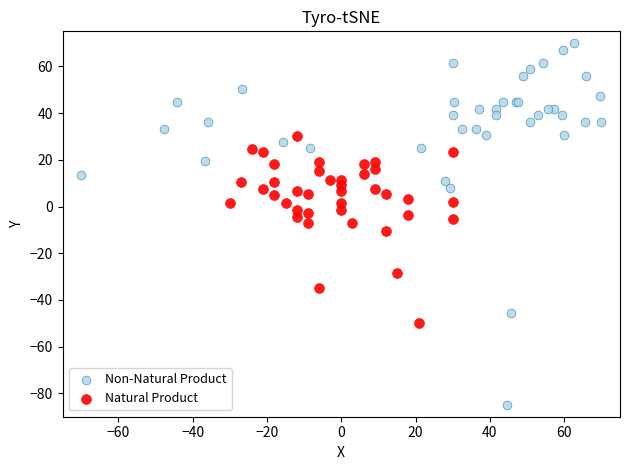

What are all the series names shown in the legend?

Non-Natural Product, Natural Product